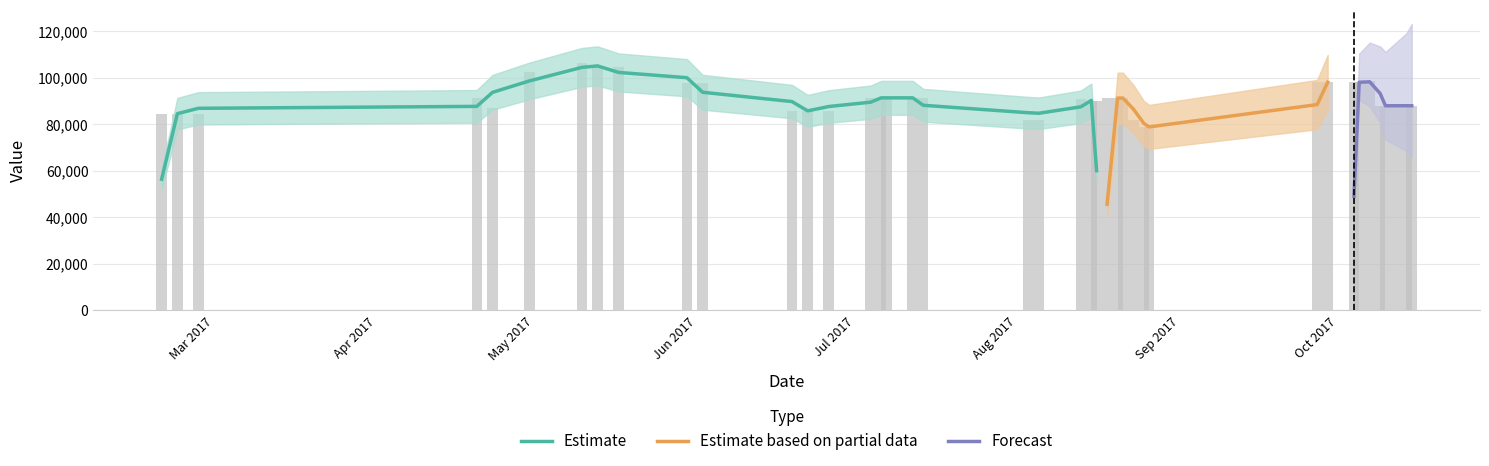

What is the value of the 37th bar from the left?

88000